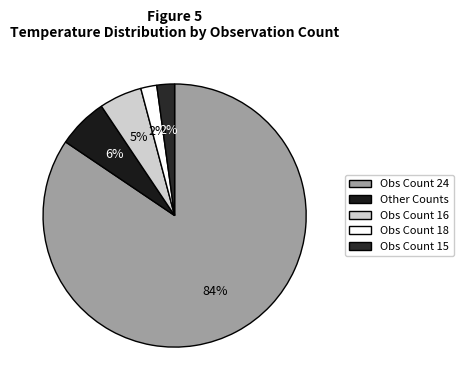

Which slice is the largest?

Obs Count 24